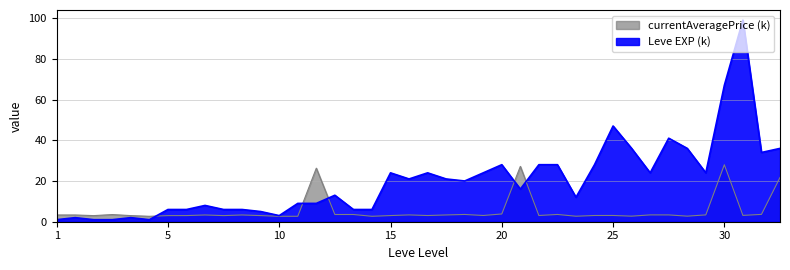

At which label does currentAveragePrice (k) reach its peak?

30